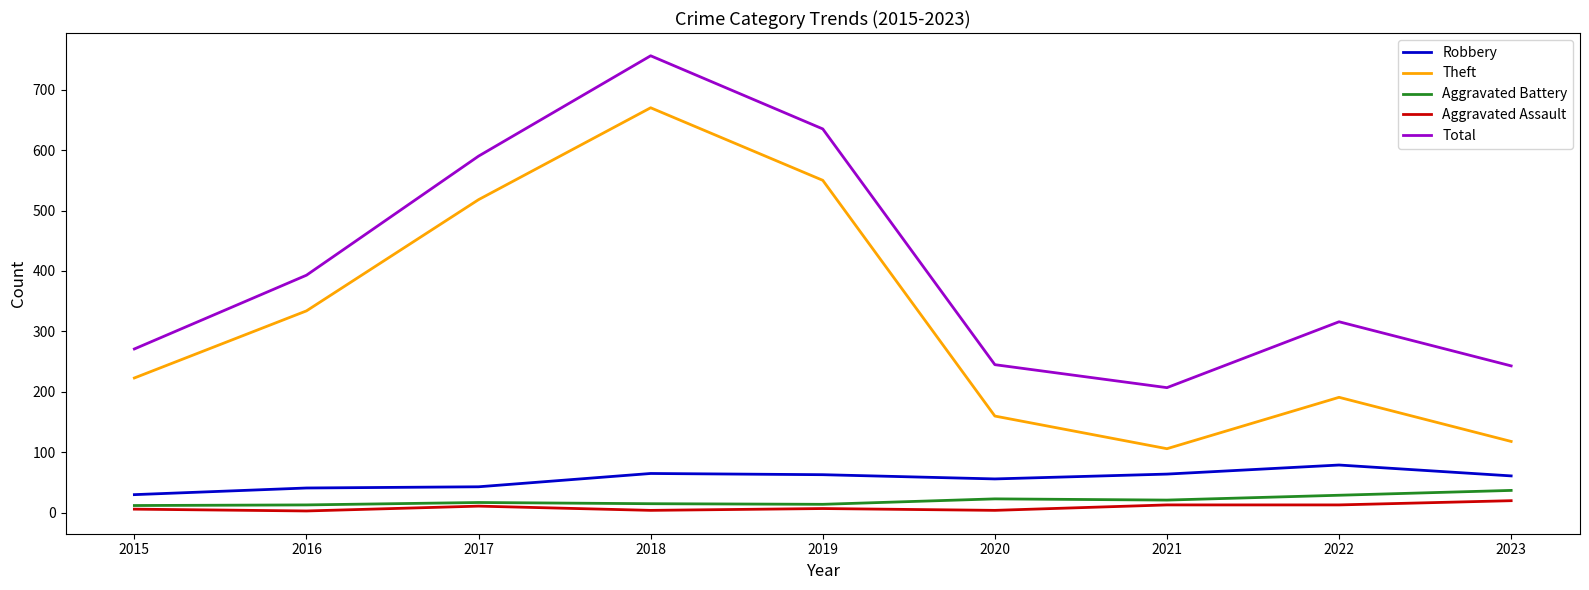

True or false: Theft and Robbery intersect in this chart.

False